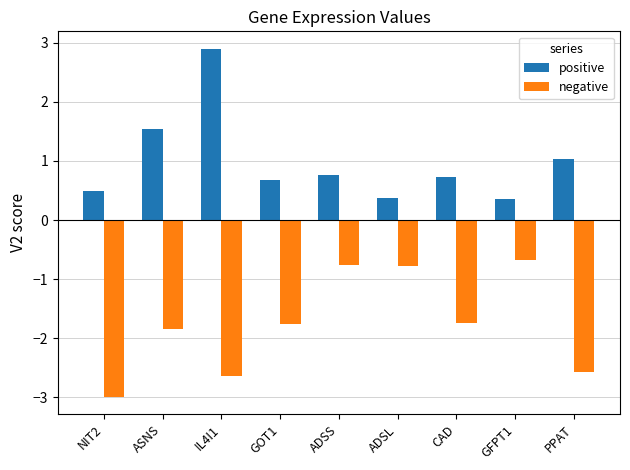

How many data points in negative are less than -1?

6